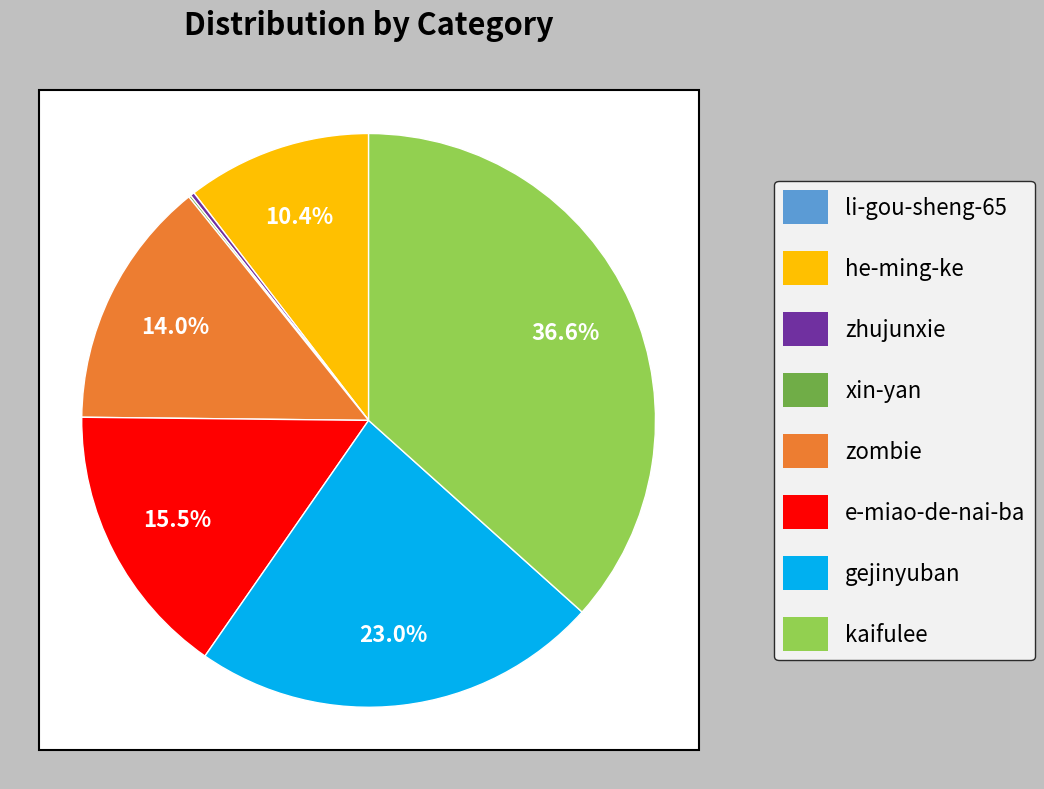

Is there a majority slice in this chart?

No